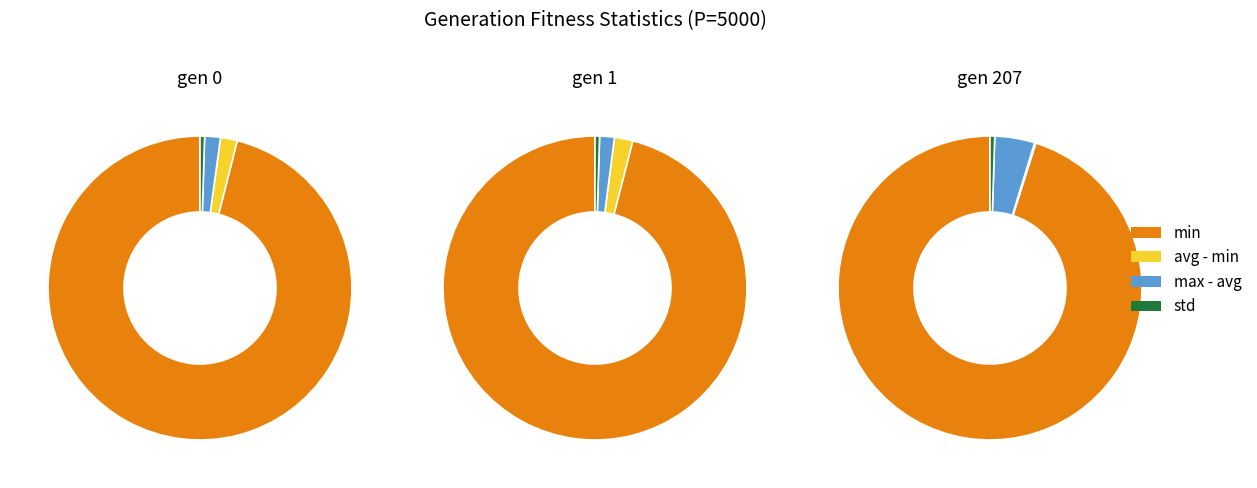

The gen 0 slice represents 21% of the pie. True or false?

False